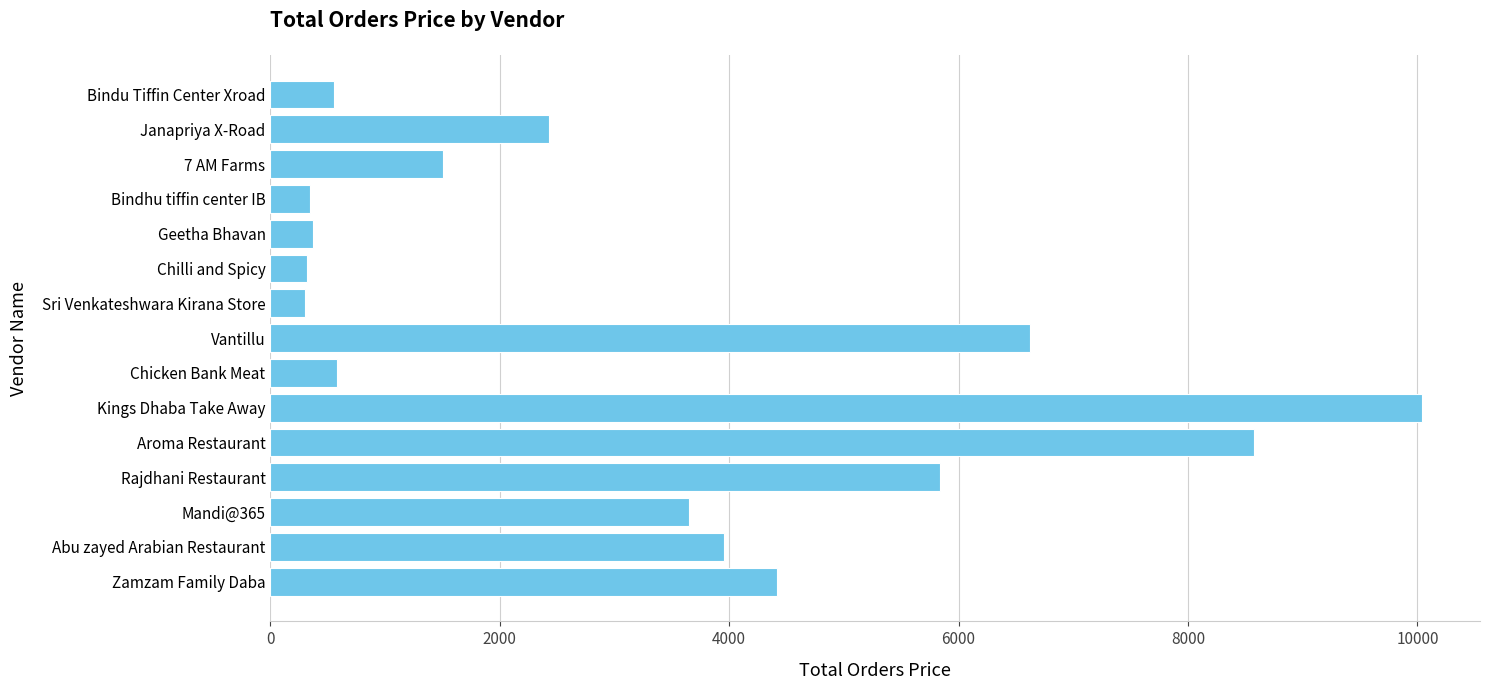

At which category does the chart reach its peak across all series?

Kings Dhaba Take Away